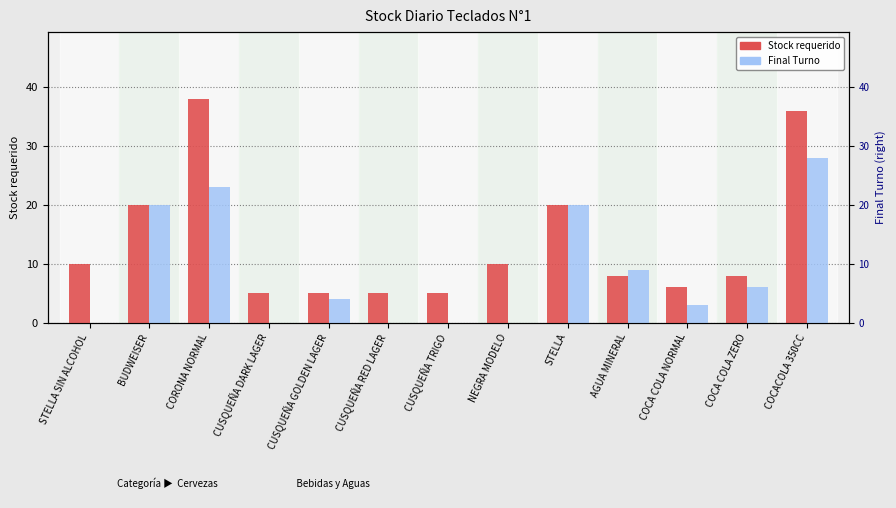

What are all the series names shown in the legend?

Stock requerido, Final Turno